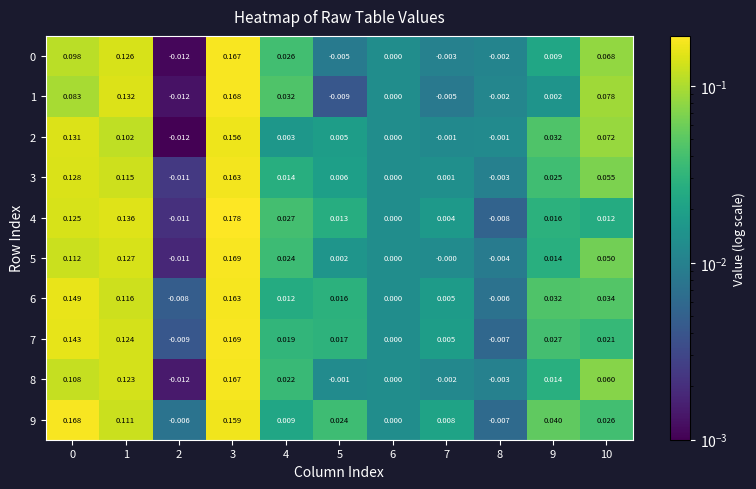

Is the value of 9 at 0 greater than the value of 3 at 0?

Yes